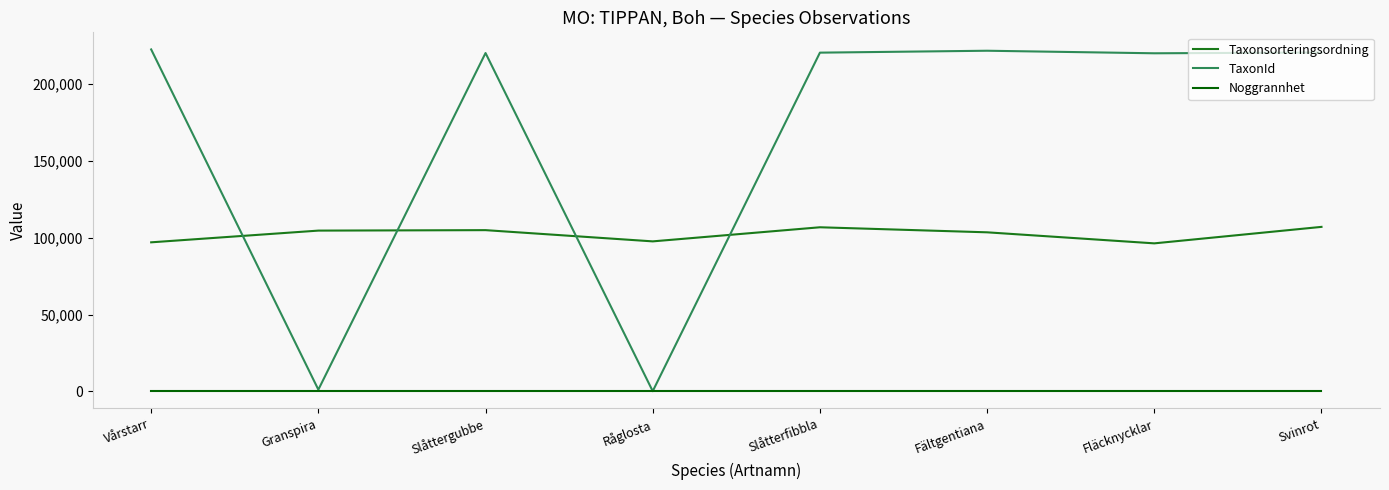

What is the maximum value for TaxonId?

222295